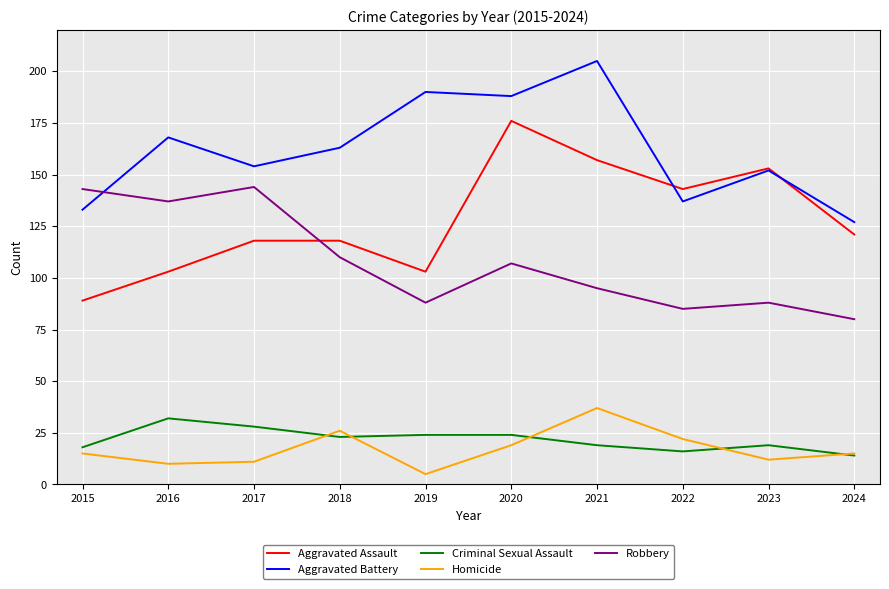

What are all the series names shown in the legend?

Aggravated Assault, Aggravated Battery, Criminal Sexual Assault, Homicide, Robbery